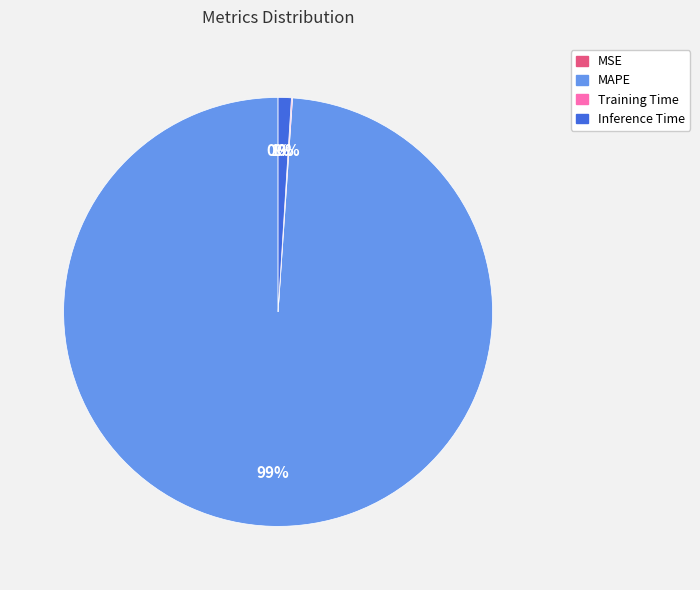

True or false: MAPE accounts for 99% of the total.

True